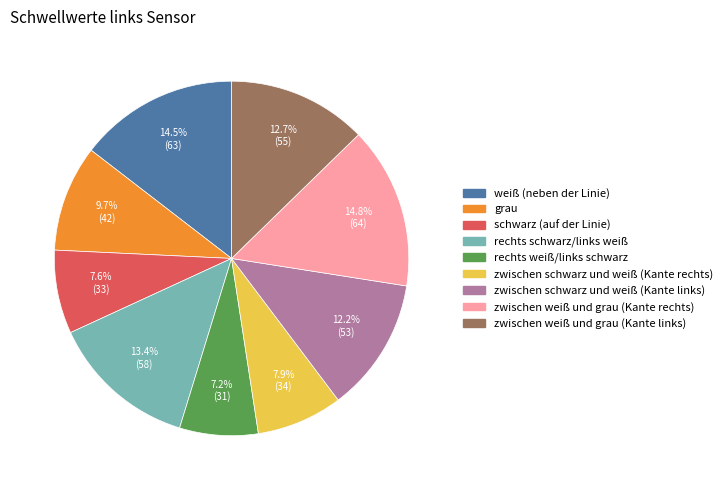

Is zwischen schwarz und weiß (Kante rechts) the majority of the pie?

No